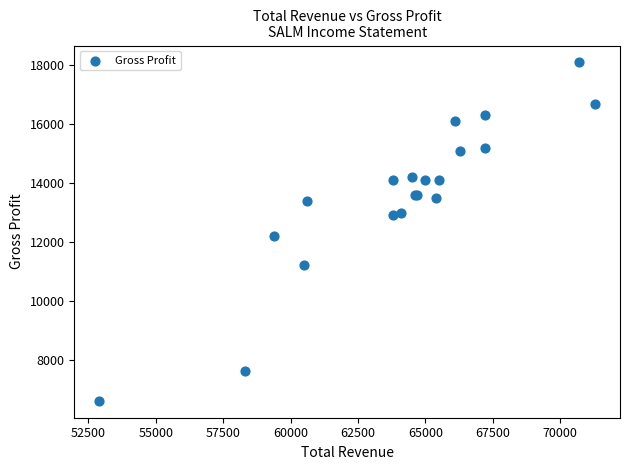

What Y value in the scatter plot is closest to 12350?

12200